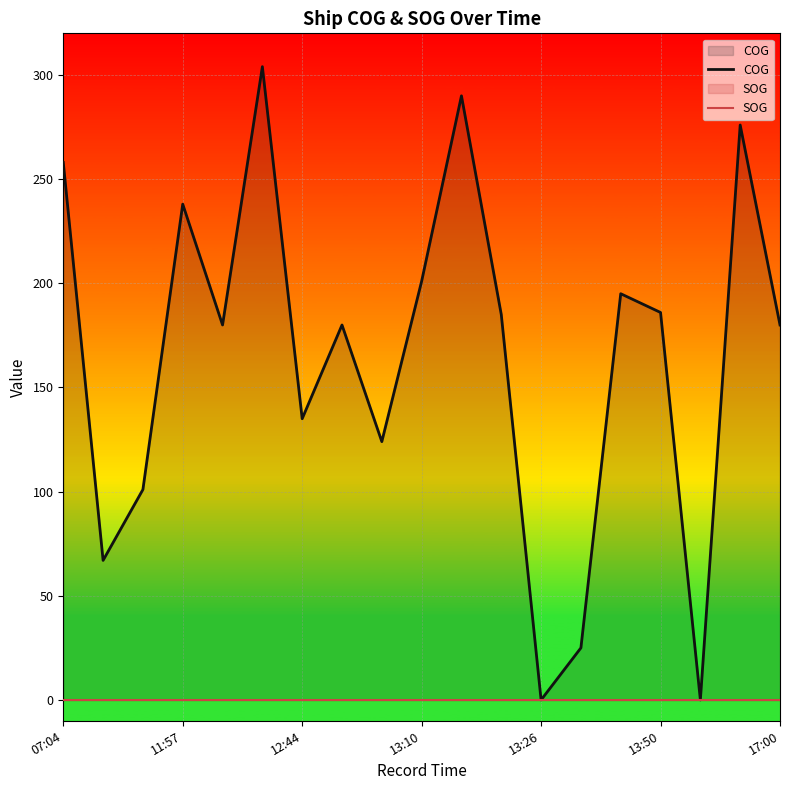

What is the maximum value shown in the chart?

304